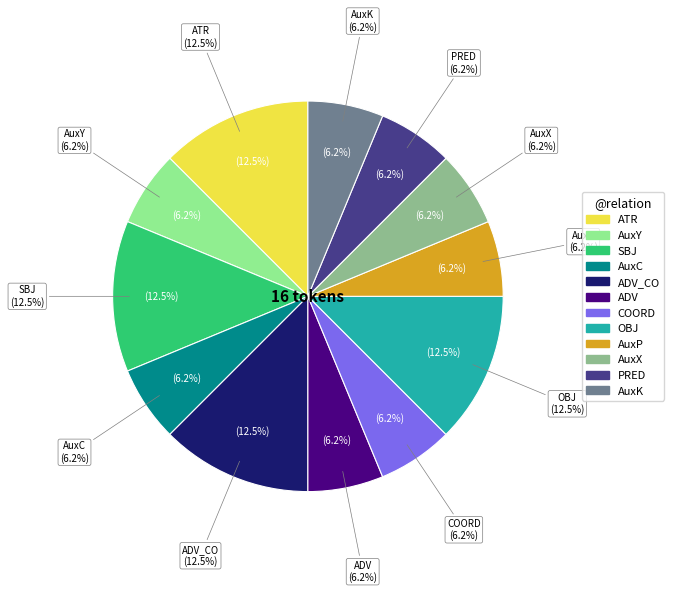

What percentage is the AuxC slice, to the nearest percent?

6%